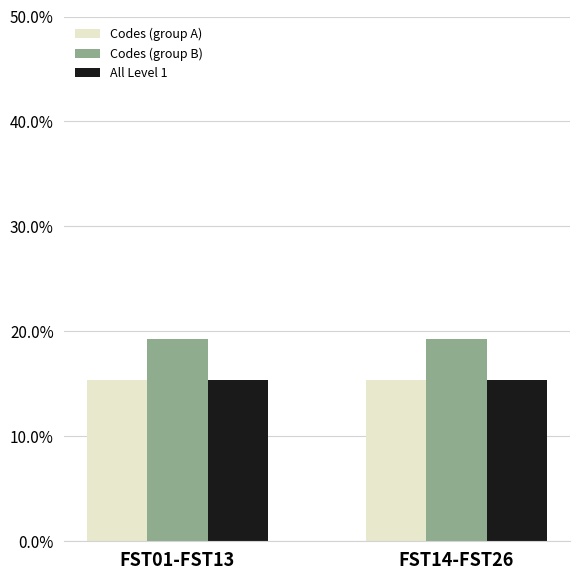

True or false: Codes (group B) has a value of 0.2 at FST14-FST26.

True